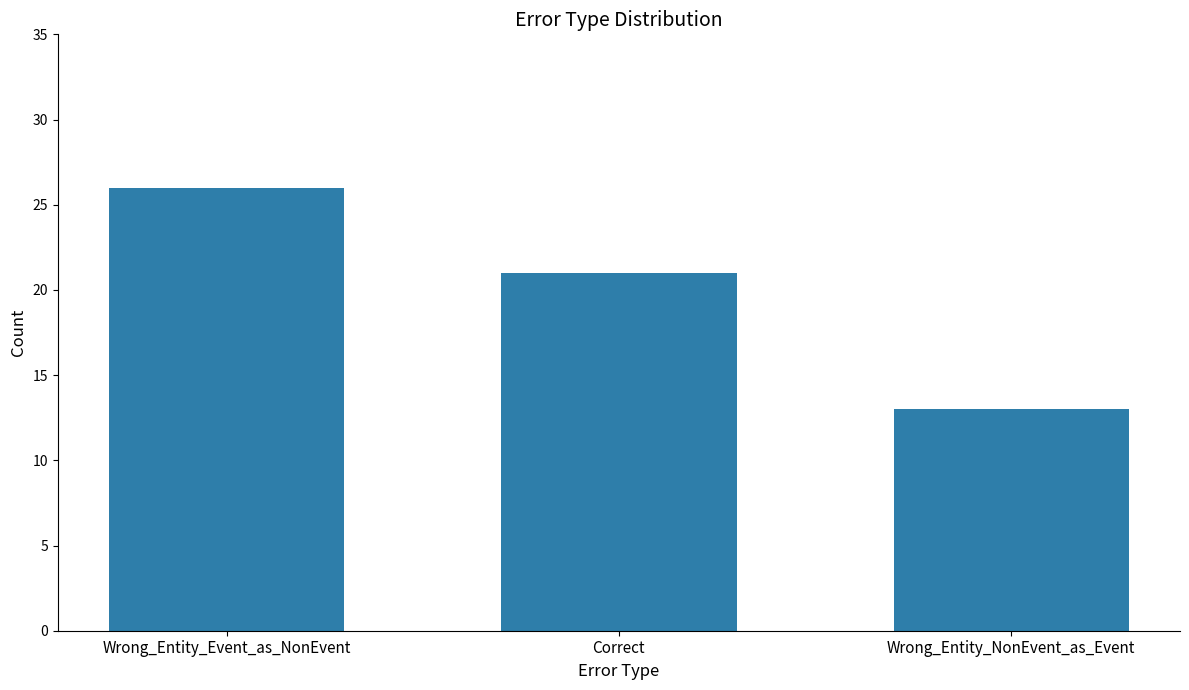

Which has a higher value, Wrong_Entity_Event_as_NonEvent or Correct?

Wrong_Entity_Event_as_NonEvent